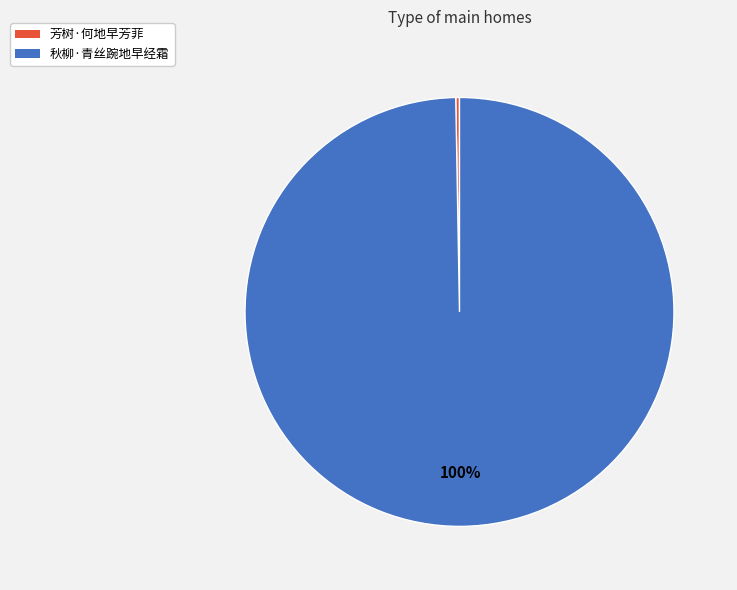

Which has a higher value, 秋柳·青丝踠地早经霜 or 芳树·何地早芳菲?

秋柳·青丝踠地早经霜